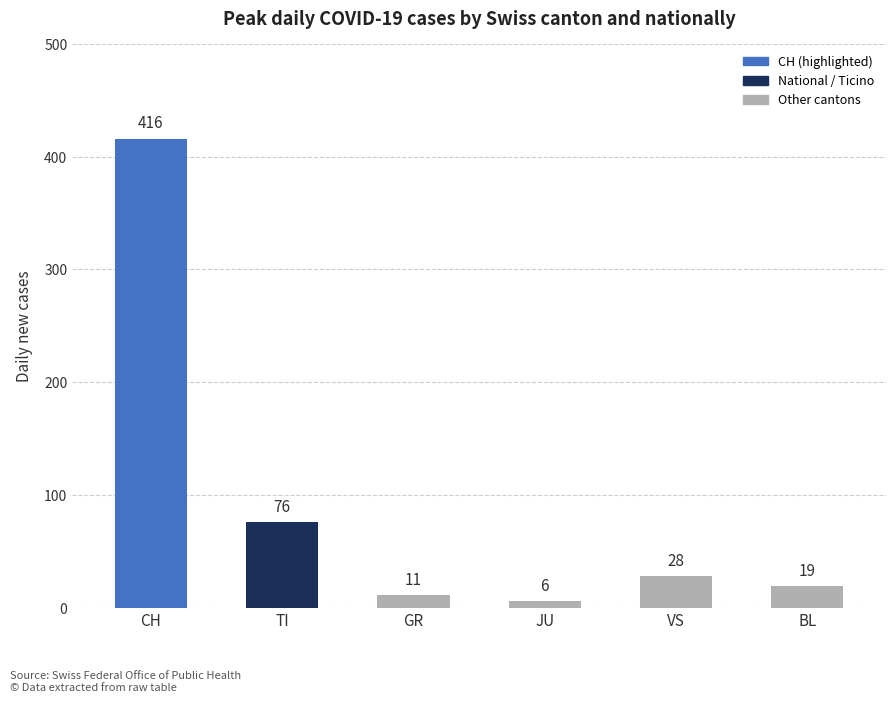

Are the bars grouped side by side (vs. stacked)?

No